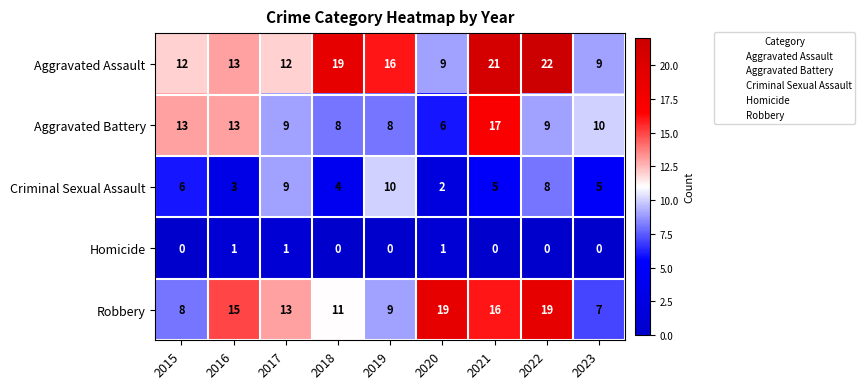

Which series has the largest range (max minus min)?

Aggravated Assault